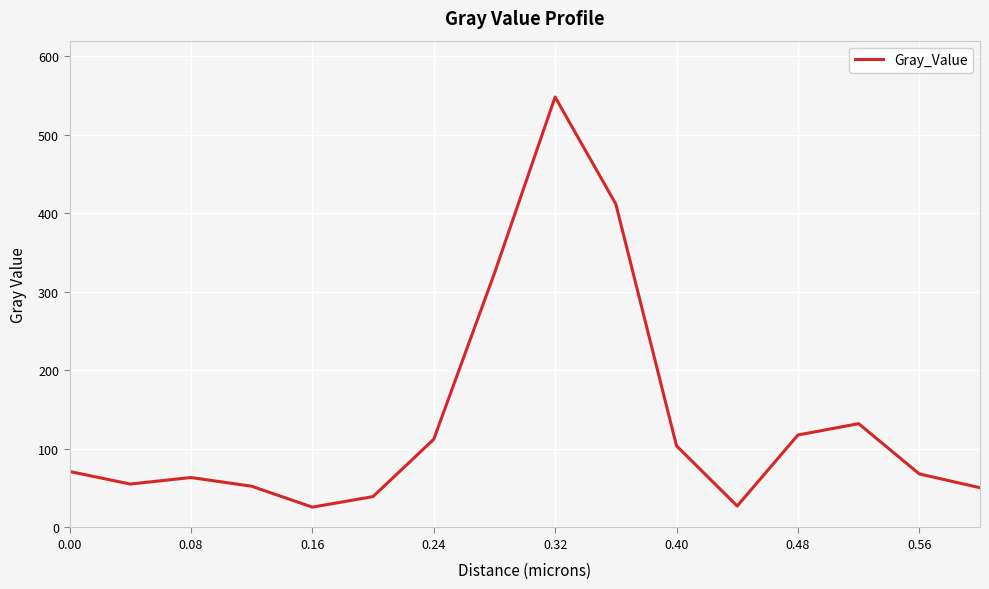

What is the minimum value shown in the chart?

25.9